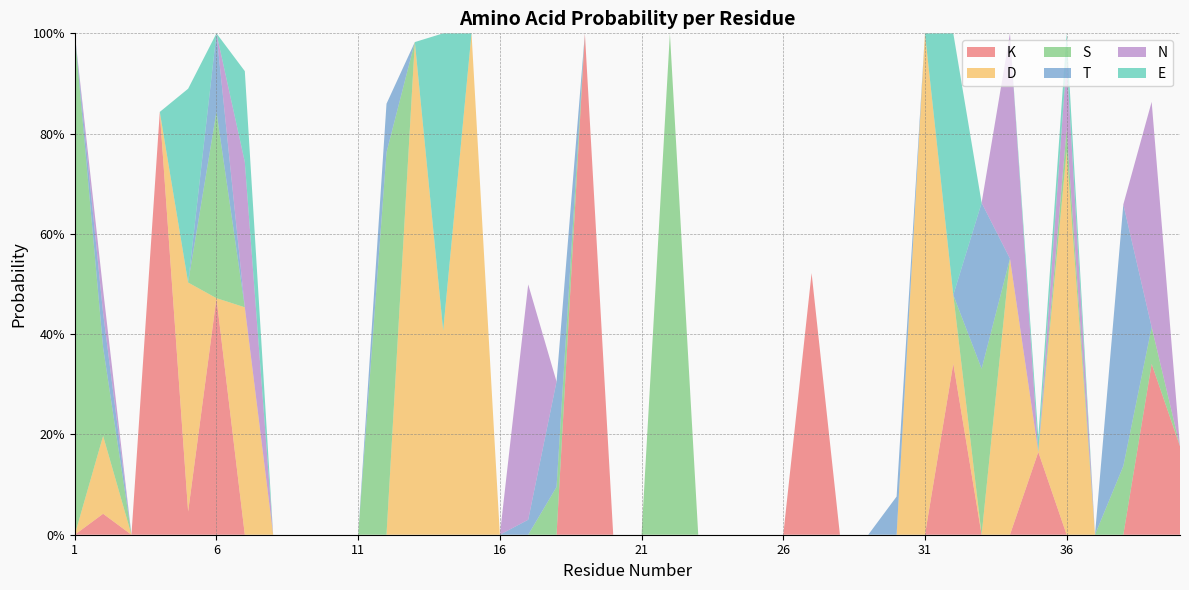

Reading right to left, list all the values displayed in this chart.

K: 0.2	0.3	0.0	0.0	0.0	0.2	0.0	0.0	0.3	0.0	0.0	0.0	0.0	0.5	0.0	0.0	0.0	0.0	0.0	0.0	0.0	1.0	0.0	0.0	0.0	0.0	0.0	0.0	0.0	0.0	0.0	0.0	0.0	0.0	0.5	0.0	0.8	0.0	0.0	0.0
D: 0.0	0.0	0.0	0.0	0.8	0.0	0.6	0.0	0.1	1.0	0.0	0.0	0.0	0.0	0.0	0.0	0.0	0.0	0.0	0.0	0.0	0.0	0.0	0.0	0.0	1.0	0.4	1.0	0.0	0.0	0.0	0.0	0.0	0.5	0.0	0.5	0.0	0.0	0.2	0.0
S: 0.0	0.1	0.1	0.0	0.0	0.0	0.0	0.3	0.0	0.0	0.0	0.0	0.0	0.0	0.0	0.0	0.0	0.0	1.0	0.0	0.0	0.0	0.1	0.0	0.0	0.0	0.0	0.0	0.8	0.0	0.0	0.0	0.0	0.0	0.4	0.0	0.0	0.0	0.2	1.0
T: 0.0	0.0	0.5	0.0	0.0	0.0	0.0	0.3	0.0	0.0	0.1	0.0	0.0	0.0	0.0	0.0	0.0	0.0	0.0	0.0	0.0	0.0	0.2	0.0	0.0	0.0	0.0	0.0	0.1	0.0	0.0	0.0	0.0	0.0	0.2	0.0	0.0	0.0	0.1	0.0
N: 0.0	0.4	0.0	0.0	0.1	0.0	0.4	0.0	0.0	0.0	0.0	0.0	0.0	0.0	0.0	0.0	0.0	0.0	0.0	0.0	0.0	0.0	0.0	0.5	0.0	0.0	0.0	0.0	0.0	0.0	0.0	0.0	0.0	0.3	0.0	0.0	0.0	0.0	0.0	0.0
E: 0.0	0.0	0.0	0.0	0.1	0.0	0.0	0.0	0.5	0.0	0.0	0.0	0.0	0.0	0.0	0.0	0.0	0.0	0.0	0.0	0.0	0.0	0.0	0.0	0.0	0.0	0.6	0.0	0.0	0.0	0.0	0.0	0.0	0.2	0.0	0.4	0.0	0.0	0.0	0.0